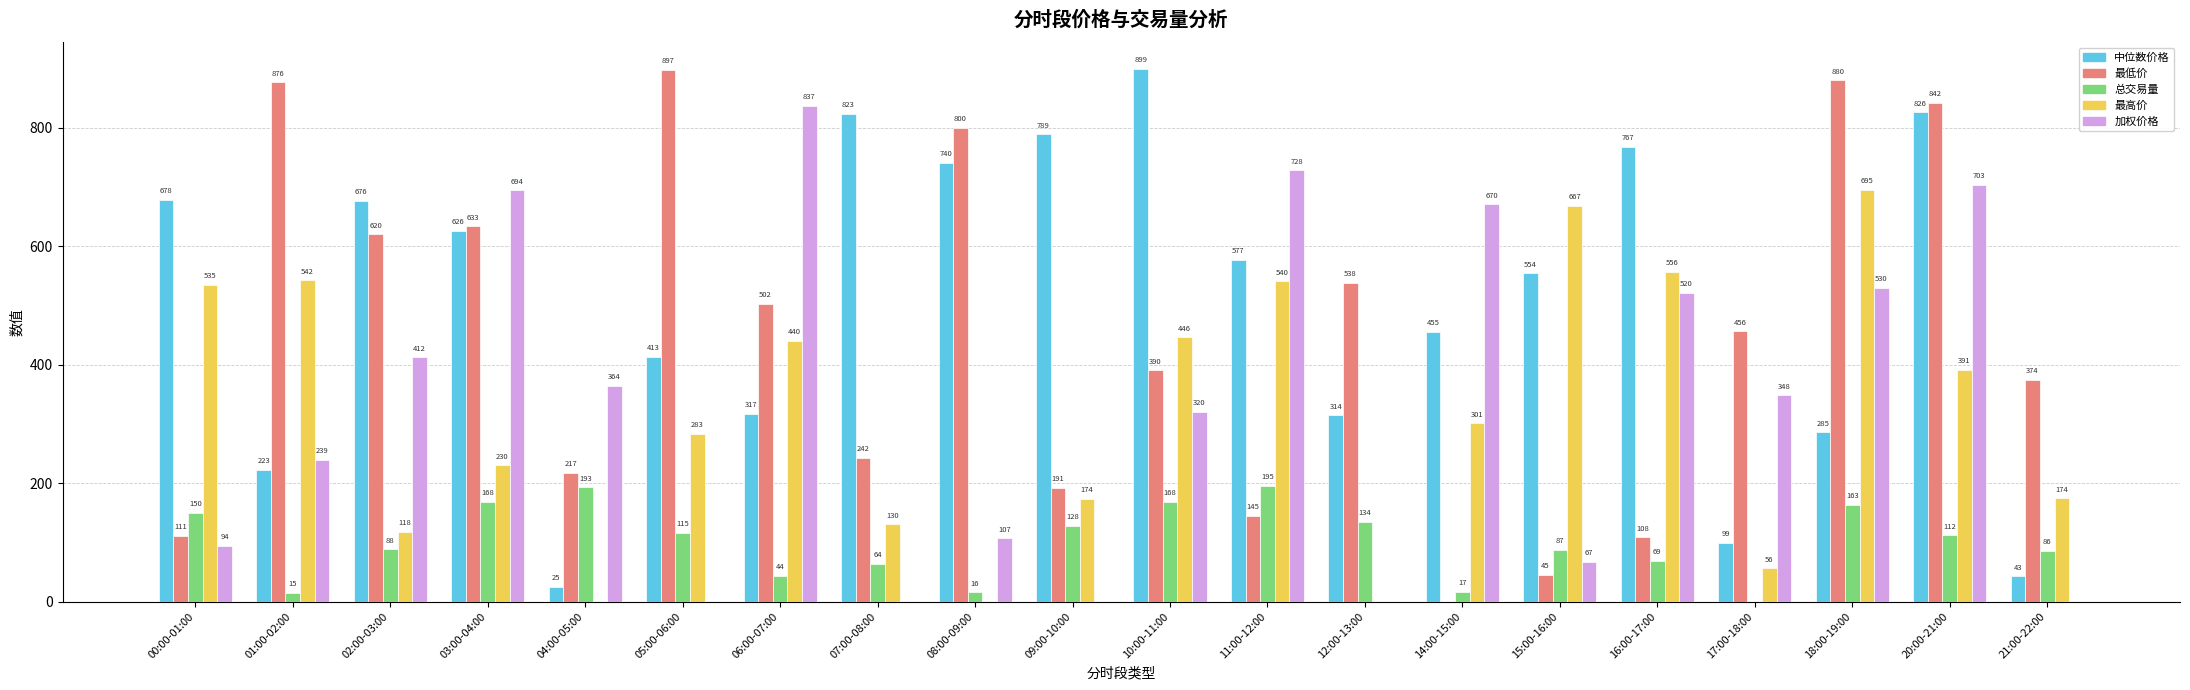

What is the total value across all series at 08:00-09:00?

1661.7